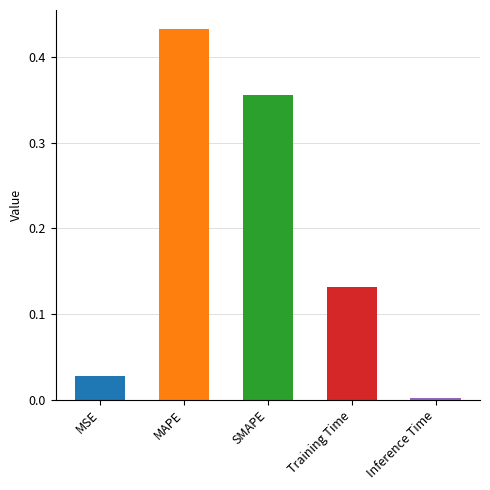

Which has a higher value, Inference Time or MSE?

MSE